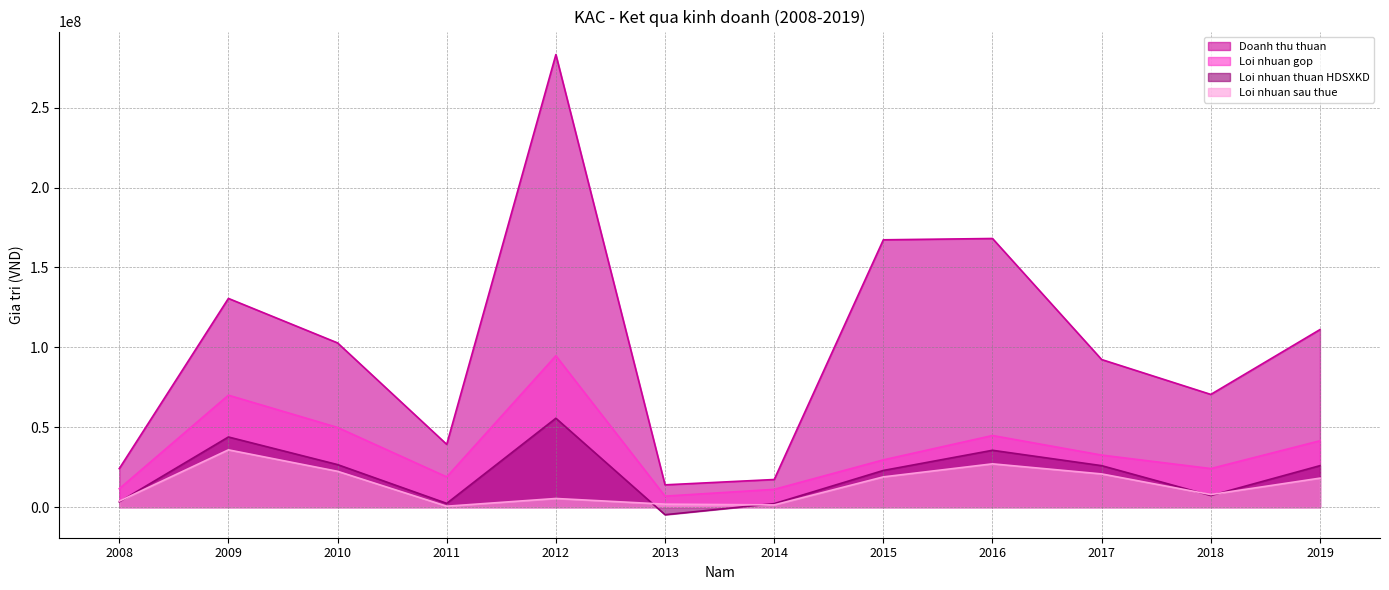

Between 2012 and 2016, which series saw the biggest shift?

Doanh thu thuan